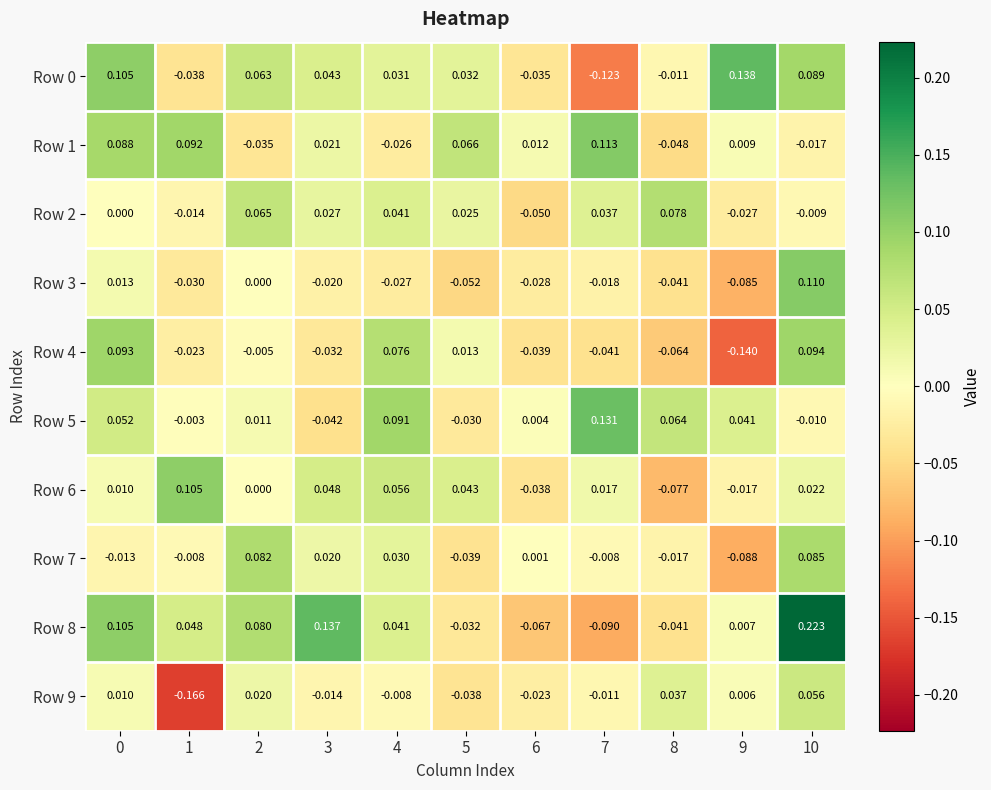

Which series has the largest range (max minus min)?

Row 8